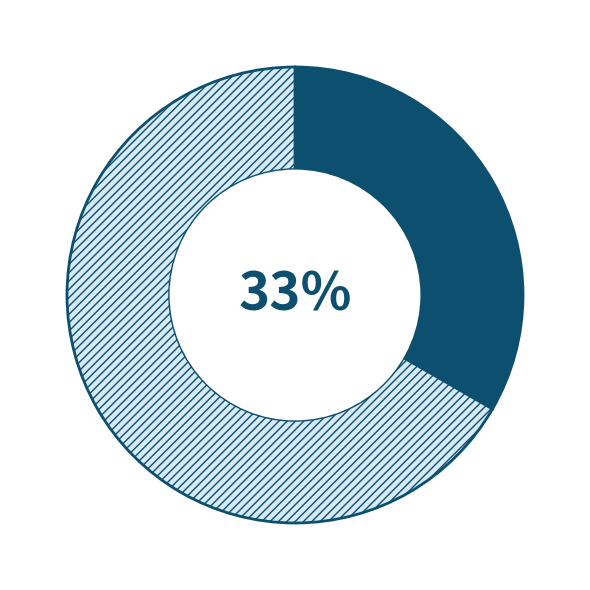

Does any single category account for the majority?

Yes